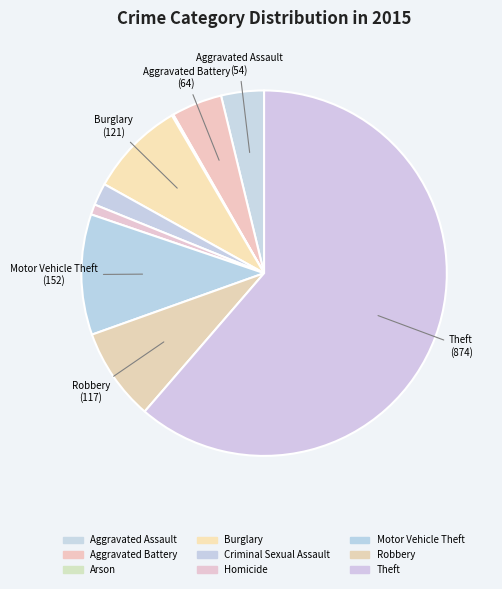

Count the number of slices in the pie.

9